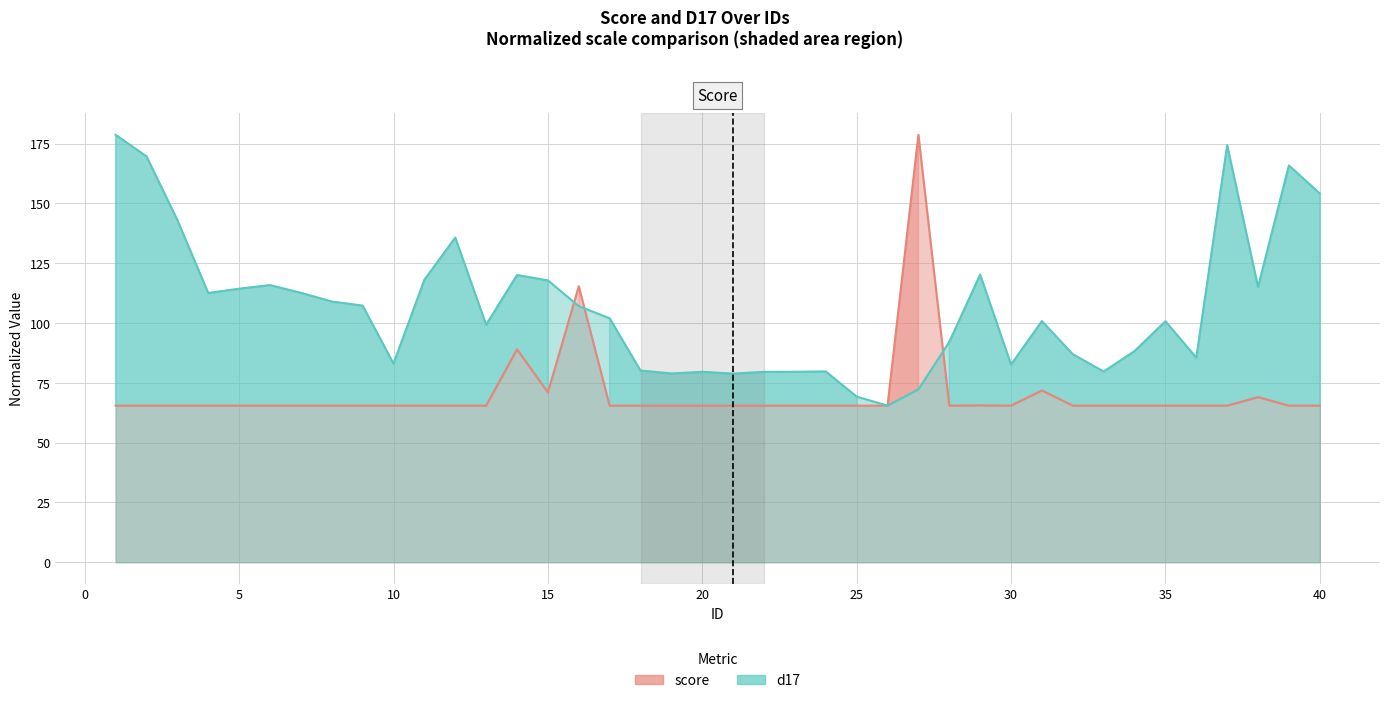

Rank the series by their average value, from lowest to highest.

score (line), d17 (line)